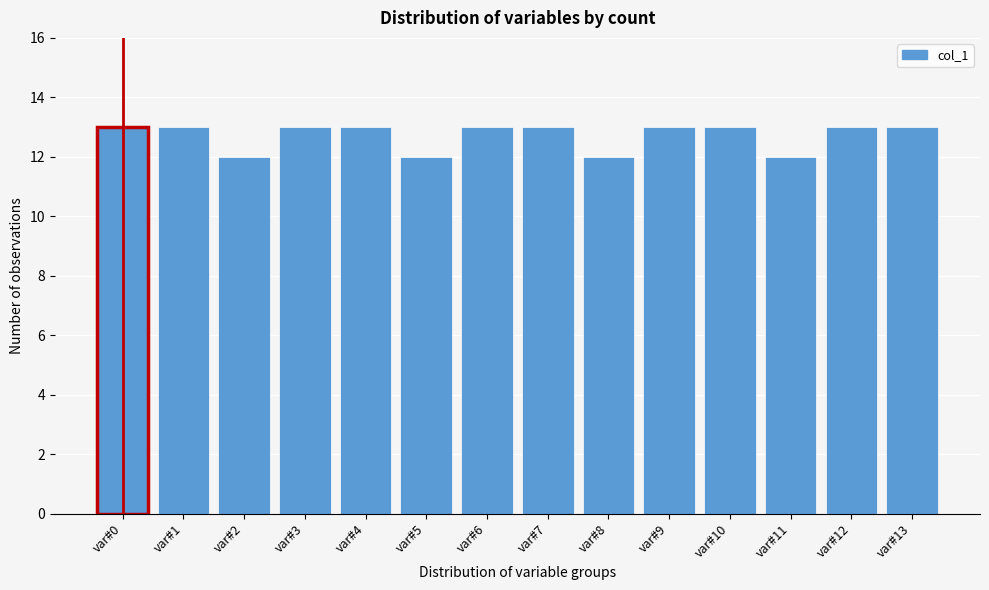

Reading left to right, extract all data points from this chart.

var#0=13	var#1=13	var#2=12	var#3=13	var#4=13	var#5=12	var#6=13	var#7=13	var#8=12	var#9=13	var#10=13	var#11=12	var#12=13	var#13=13